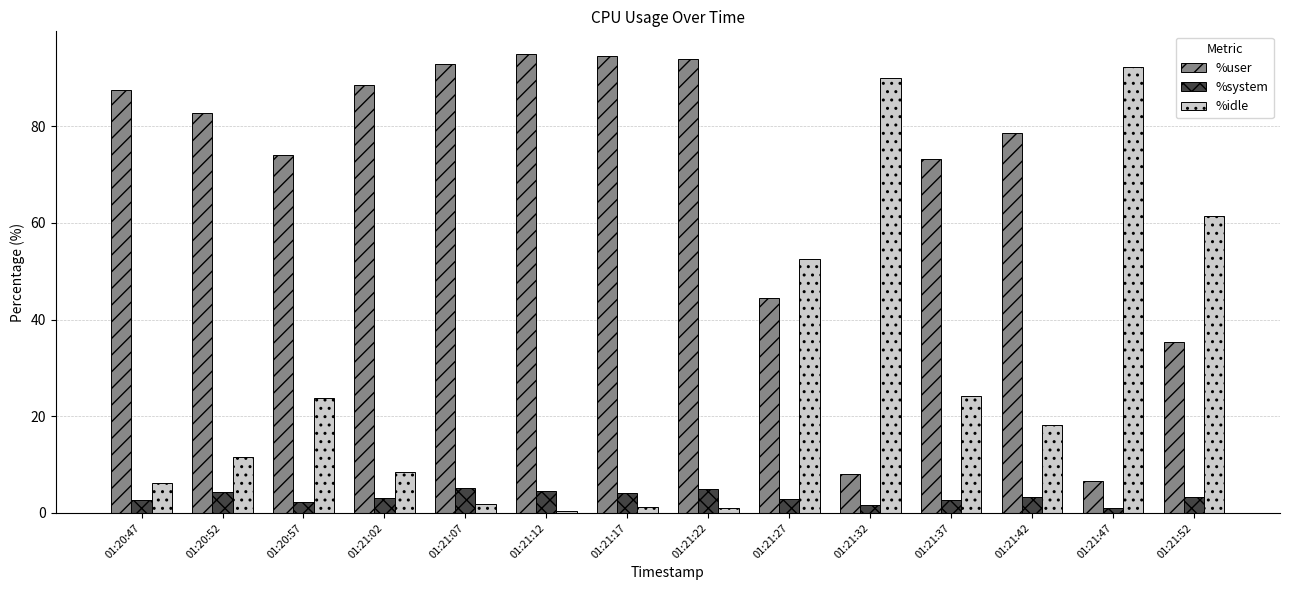

Rank the series by their average value, from highest to lowest.

%user, %idle, %system